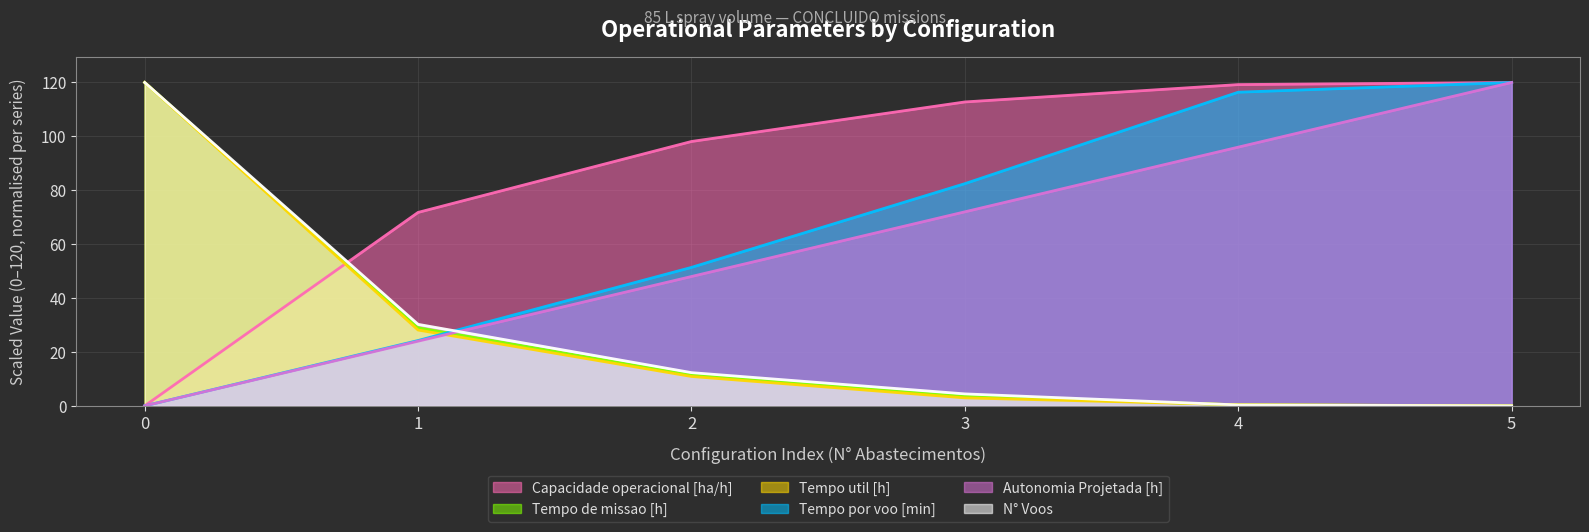

What is the spread (max minus min) of values at 5?

120.0